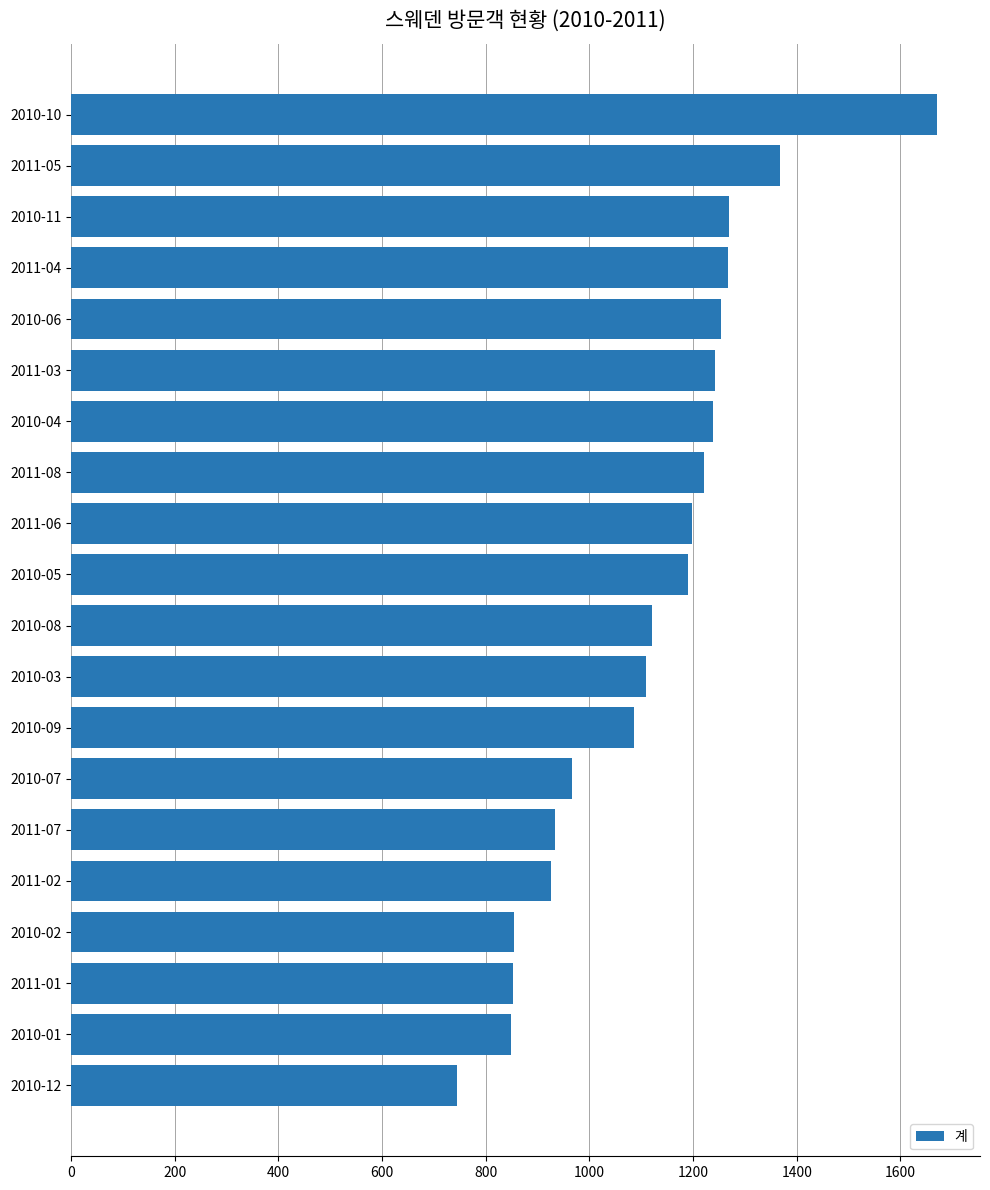

What is the average value?

1118